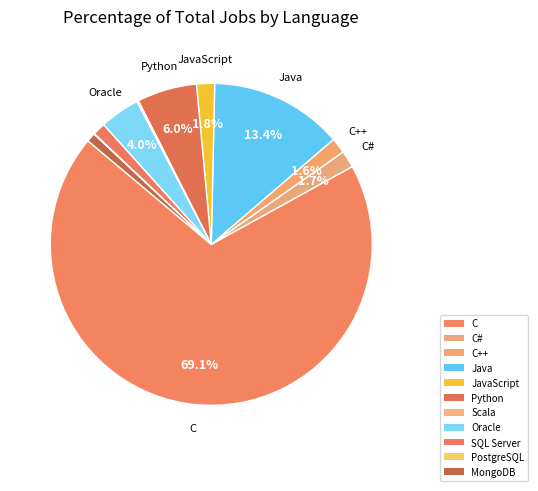

What is the ratio of the value at MongoDB to the value at Scala?

5.3